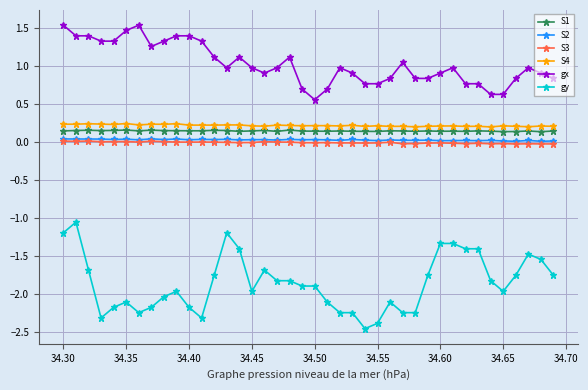

Which series has the largest range (max minus min)?

gy